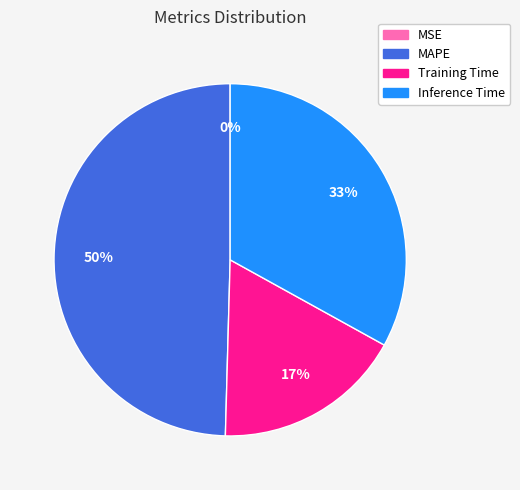

Is the sum of Inference Time and MAPE greater than half?

Yes